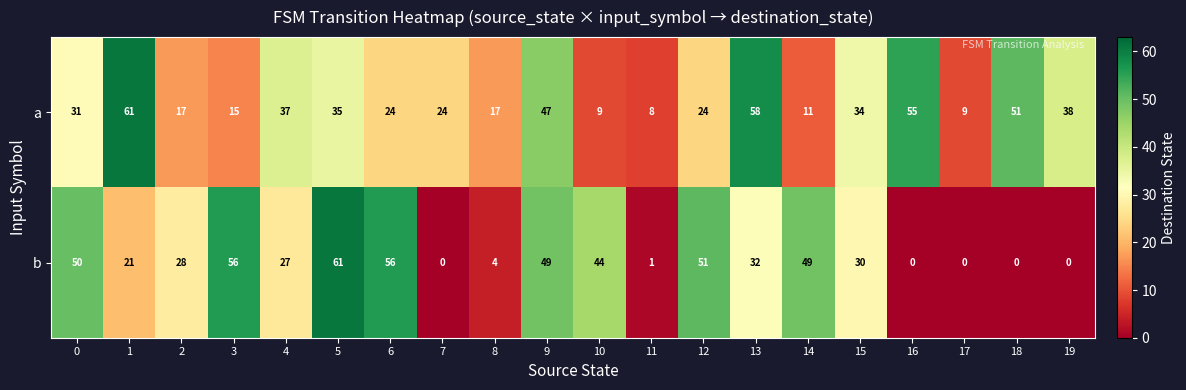

True or false: a has a value of 37 at 4.

True